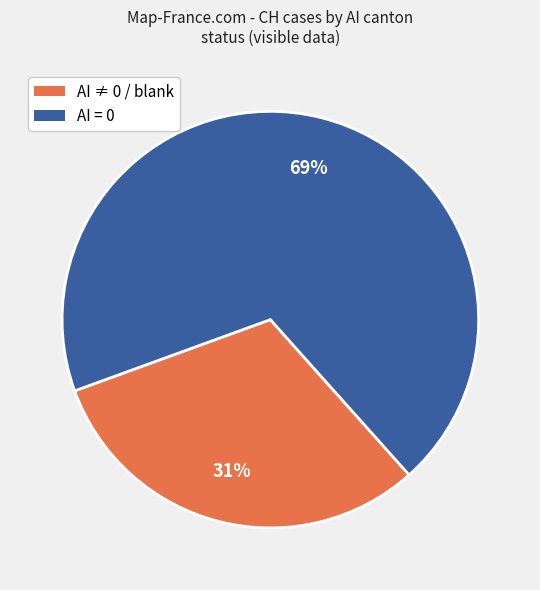

How many segments does this pie chart have?

2